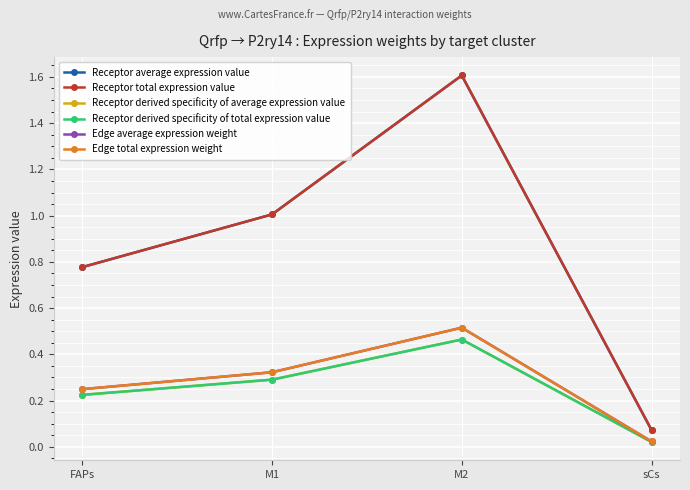

What is the value of the Edge total expression weight point at the 1st from the left?

0.2